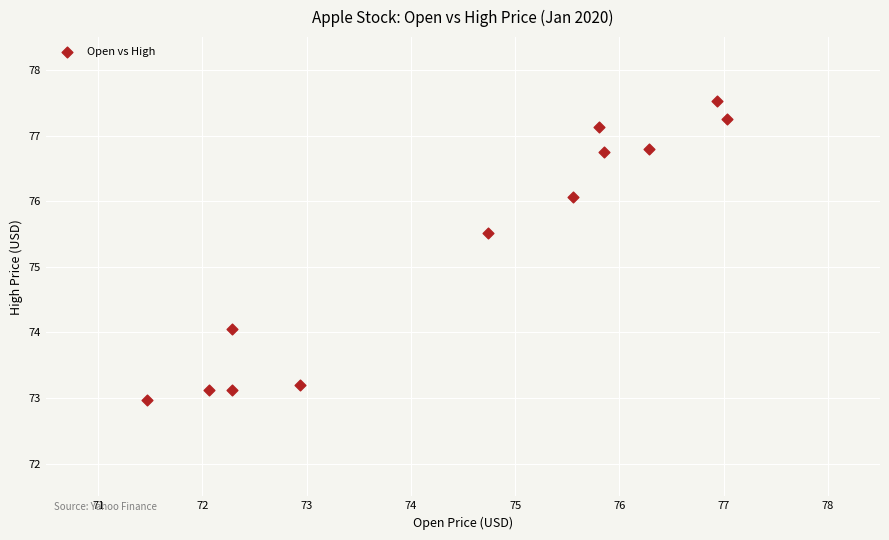

What is the range of Y values (max minus min)?

4.6